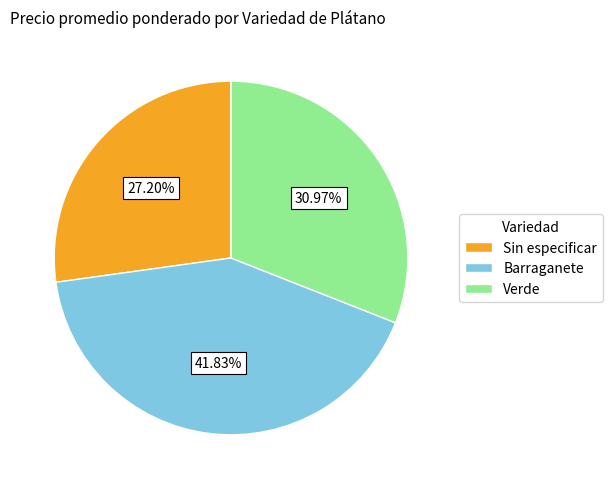

How much of the chart is everything except Sin especificar?

72.8%